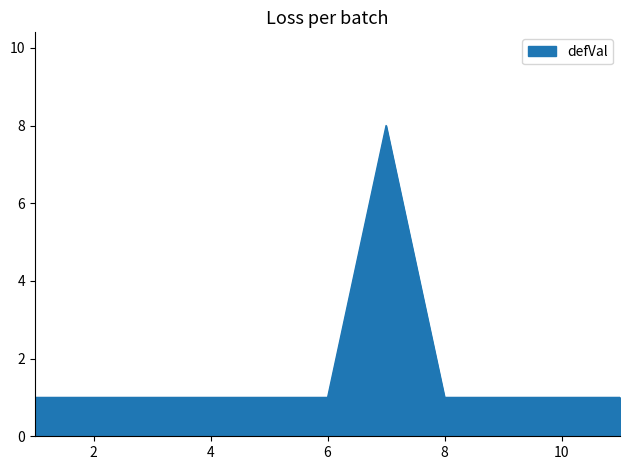

What is the greatest value displayed?

8